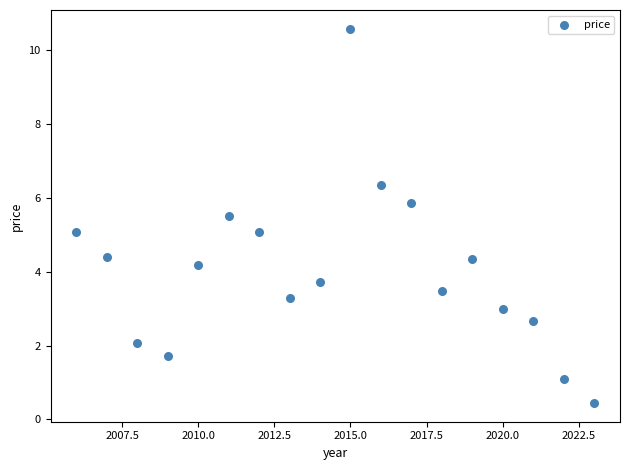

What is the range of Y values (max minus min)?

10.1